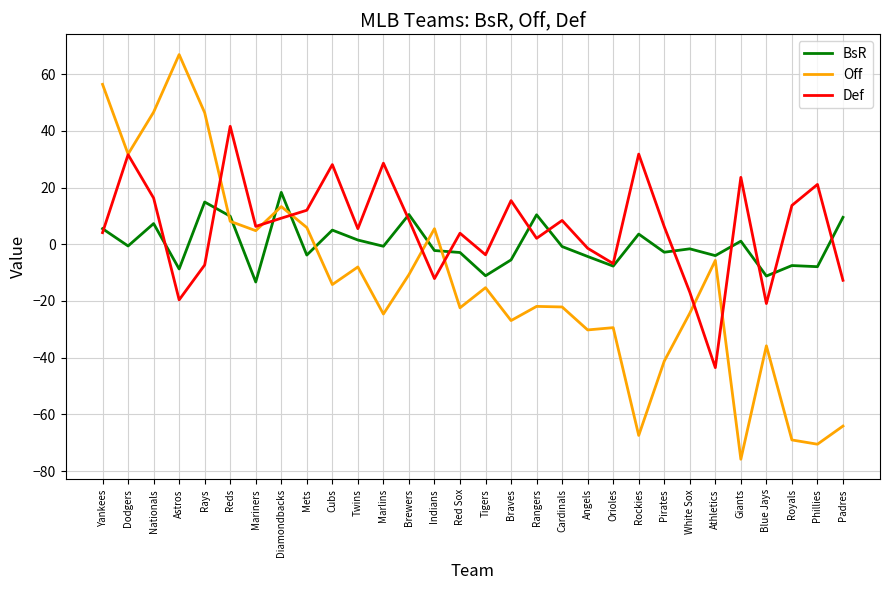

What is the difference between the highest and lowest values at Rockies?

99.2